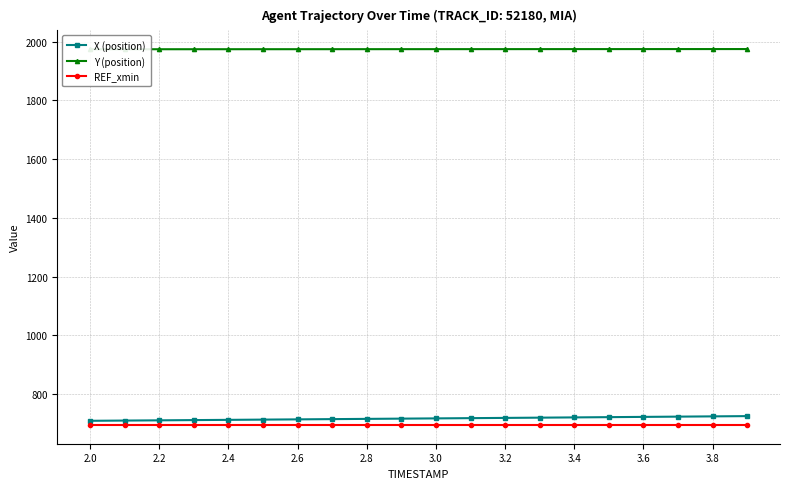

Which series has the largest total across all categories?

Y (position)